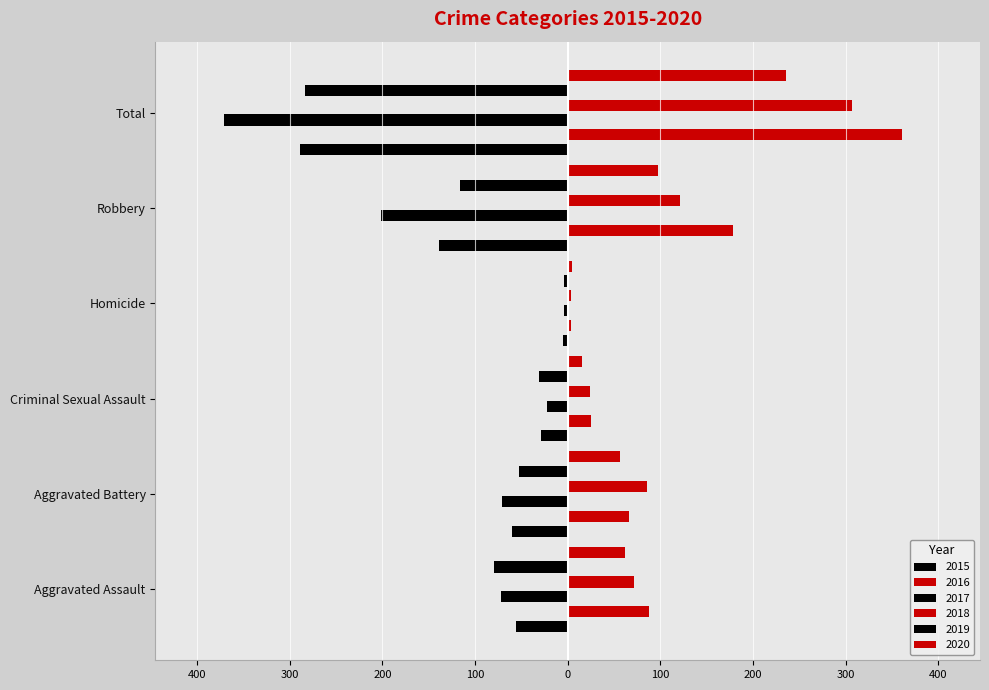

Reading left to right, transcribe all the data shown in this chart.

2015: -56	-60	-29	-5	-139	-289
2016: 88	66	25	4	178	361
2017: -72	-71	-22	-4	-202	-371
2018: 72	86	24	4	121	307
2019: -80	-53	-31	-4	-116	-284
2020: 62	57	15	5	97	236